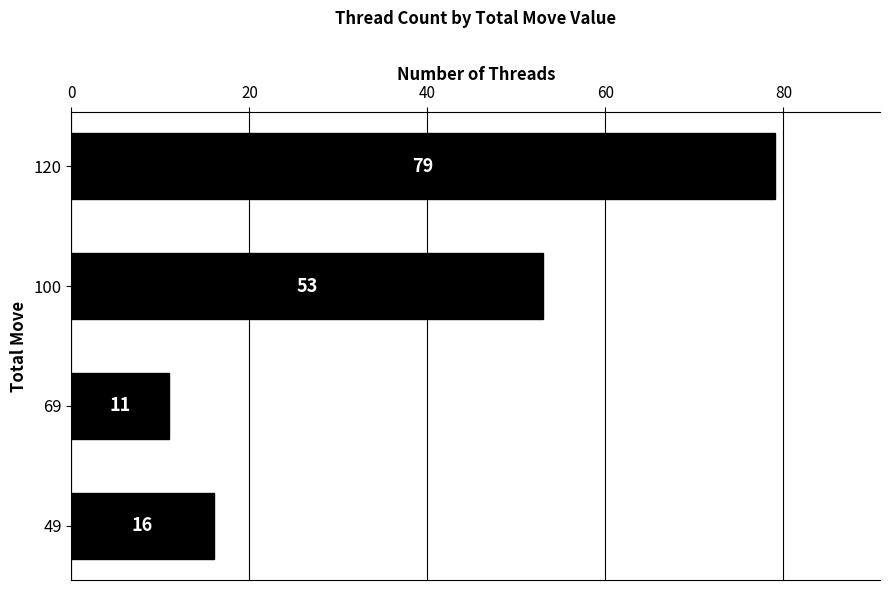

Rank the categories by value from highest to lowest.

120, 100, 49, 69